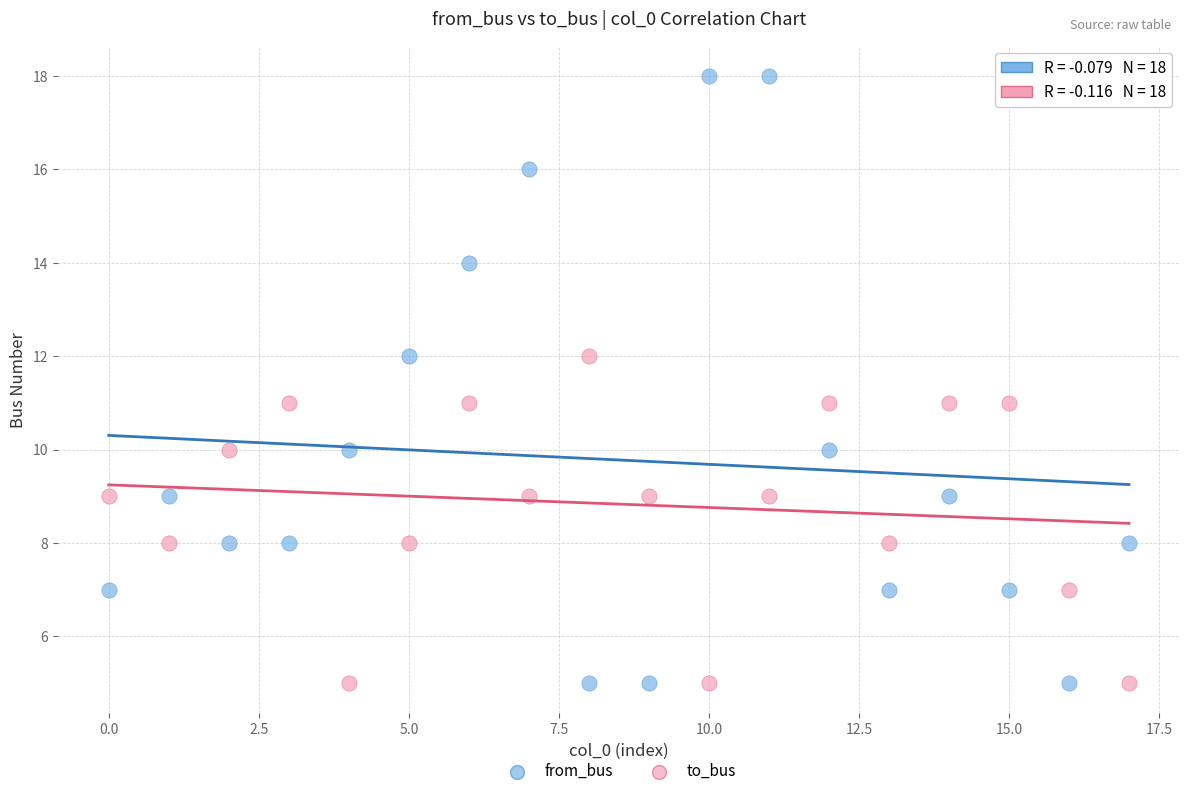

Which series has the largest Y range (max minus min)?

from_bus